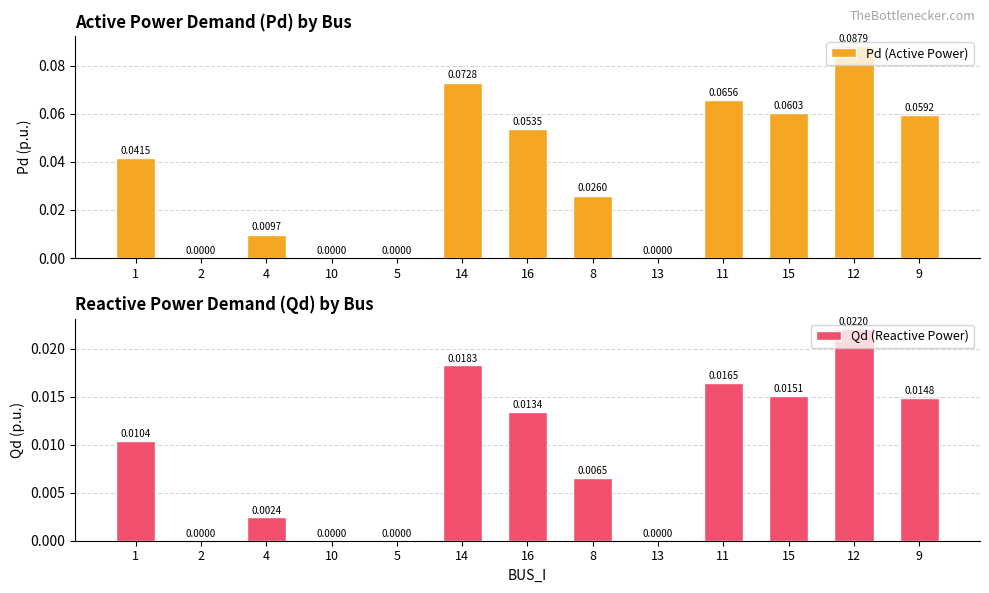

Between 12 and 5, which is larger?

12